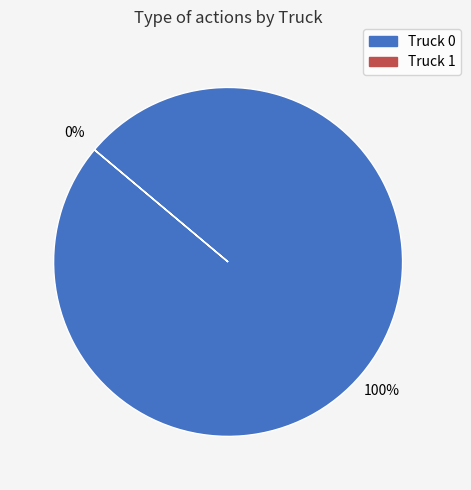

Do Truck 1 and Truck 0 together represent more than half of the pie?

Yes